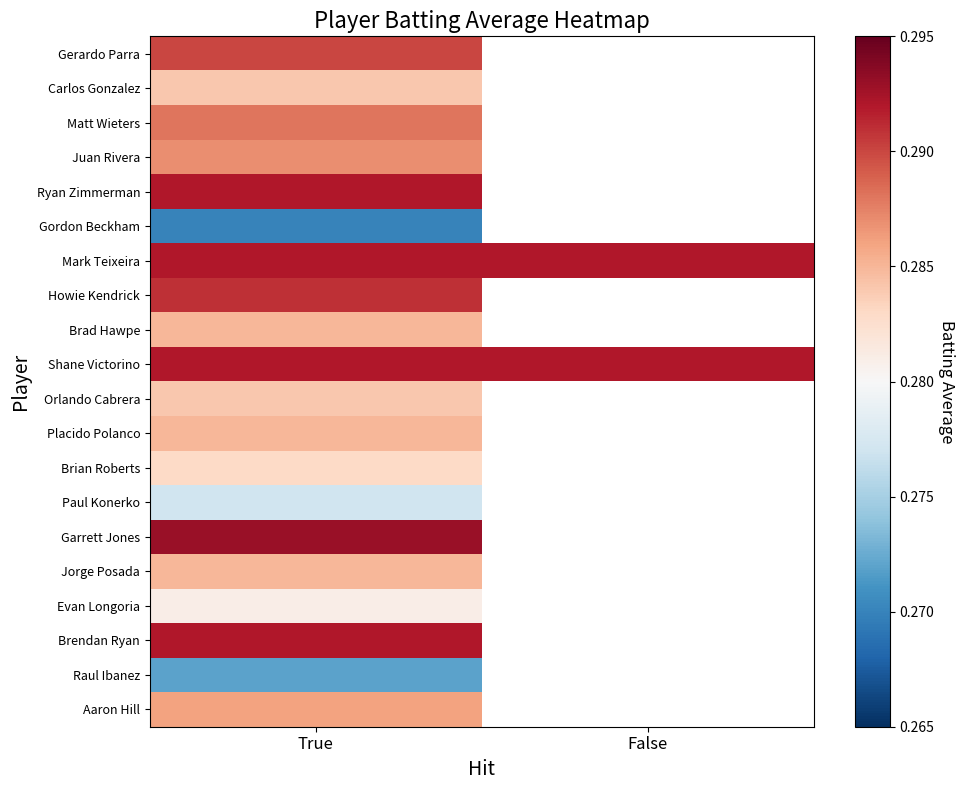

What value does the Shane Victorino series have at False?

0.3